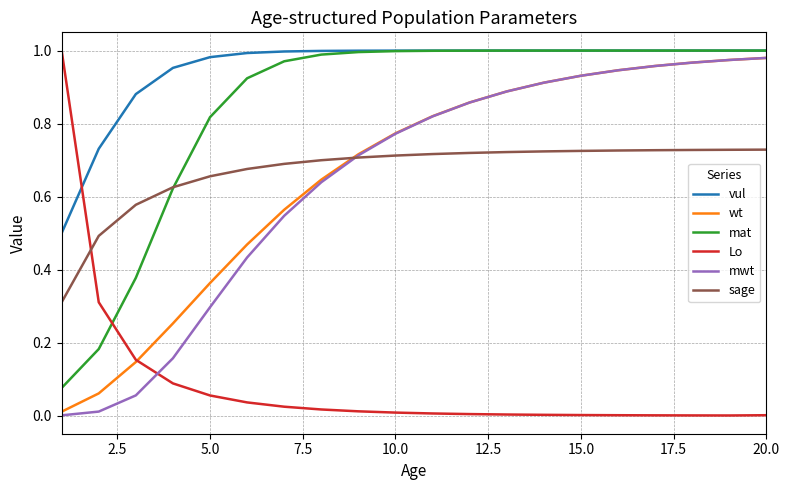

Which series has the largest total across all categories?

vul